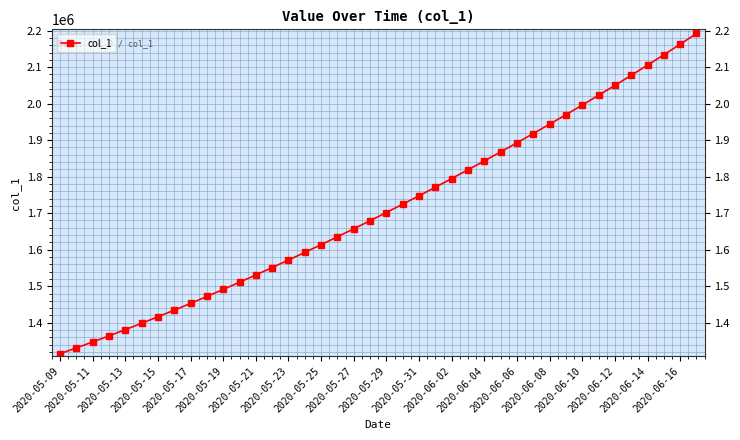

What is the average value?

1712030.4